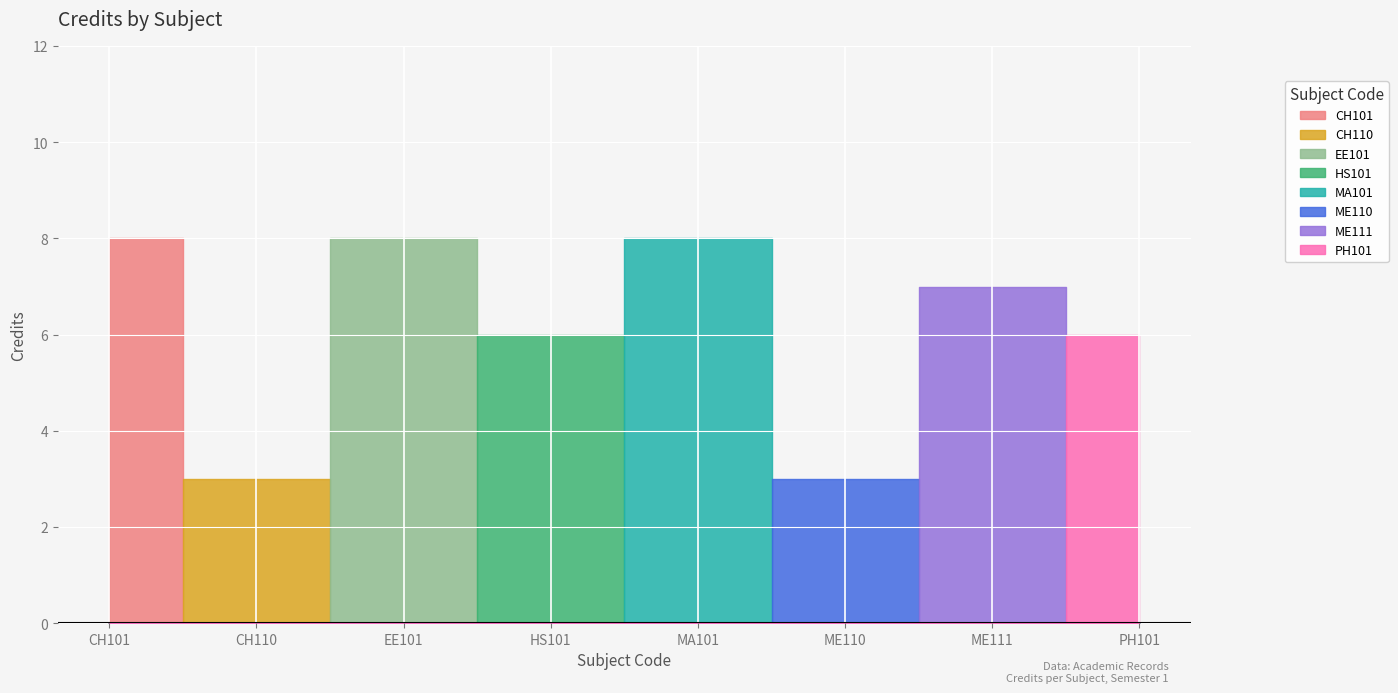

What is the sum of all values?

49